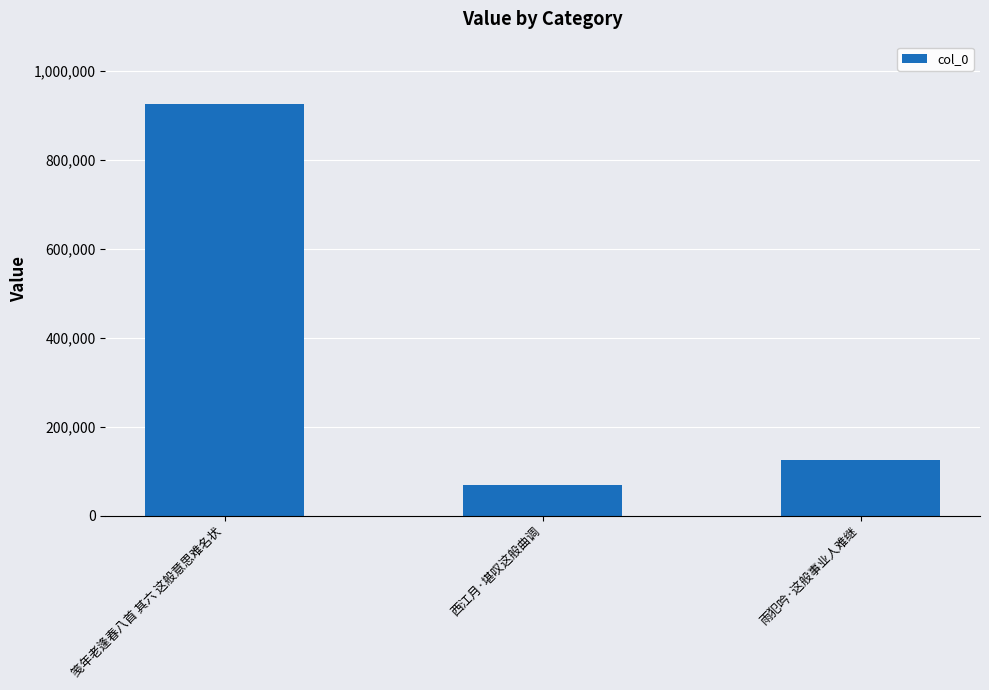

List the labels in order of value, smallest first.

西江月·堪叹这般曲调, 雨犯吟·这般事业人难继, 笺年老逢春八首 其六 这般意思难名状